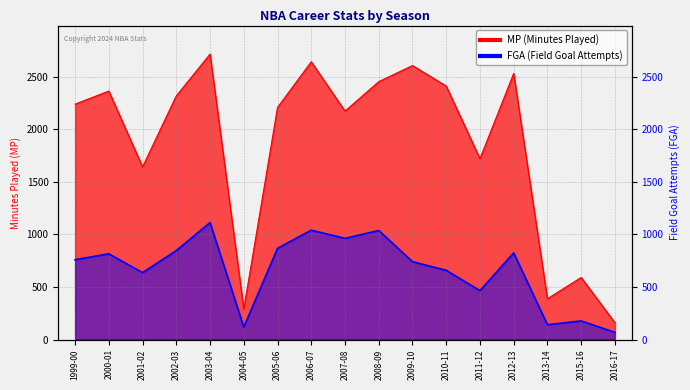

How many data points in FGA are less than 759?

8